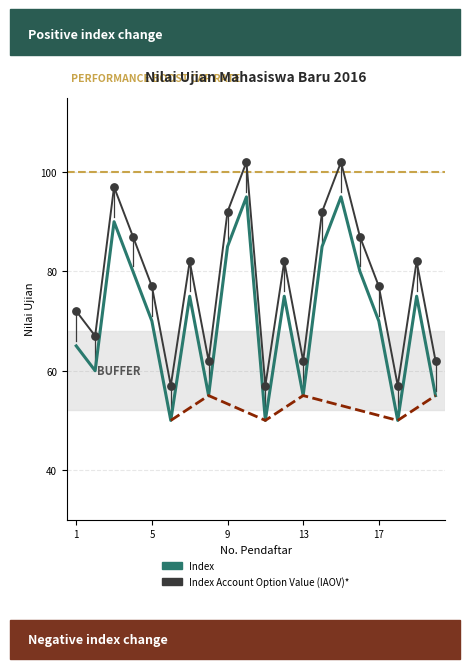

Which series contains the lowest Y value?

Index